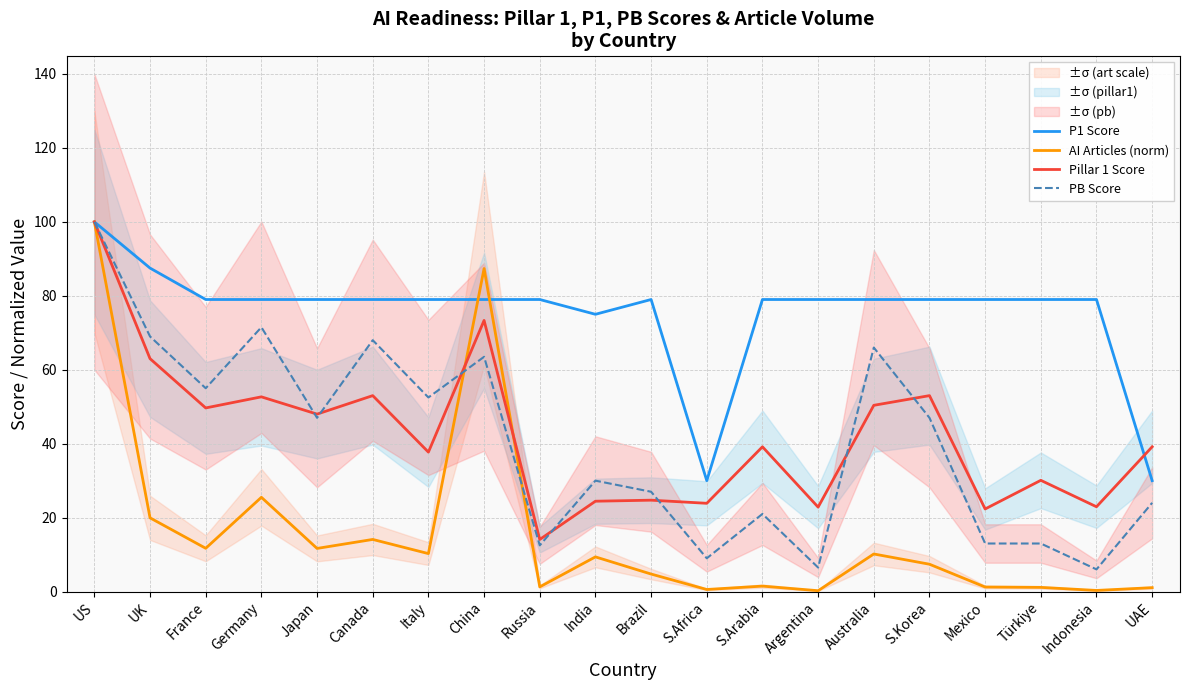

At which label does PB Score reach its minimum?

Indonesia